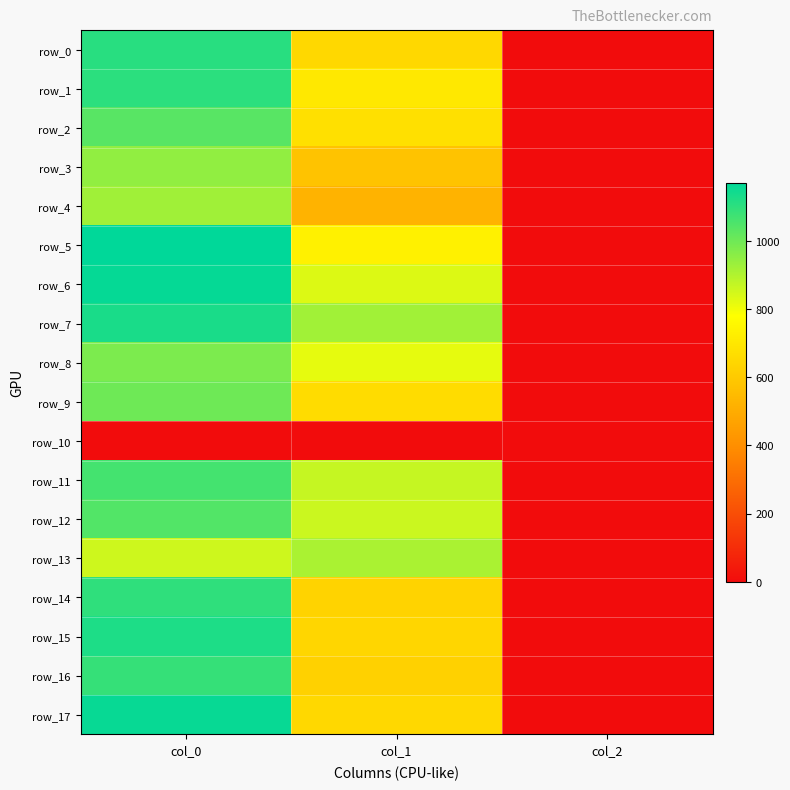

Between col_0 and col_1, which series saw the biggest shift?

row_17